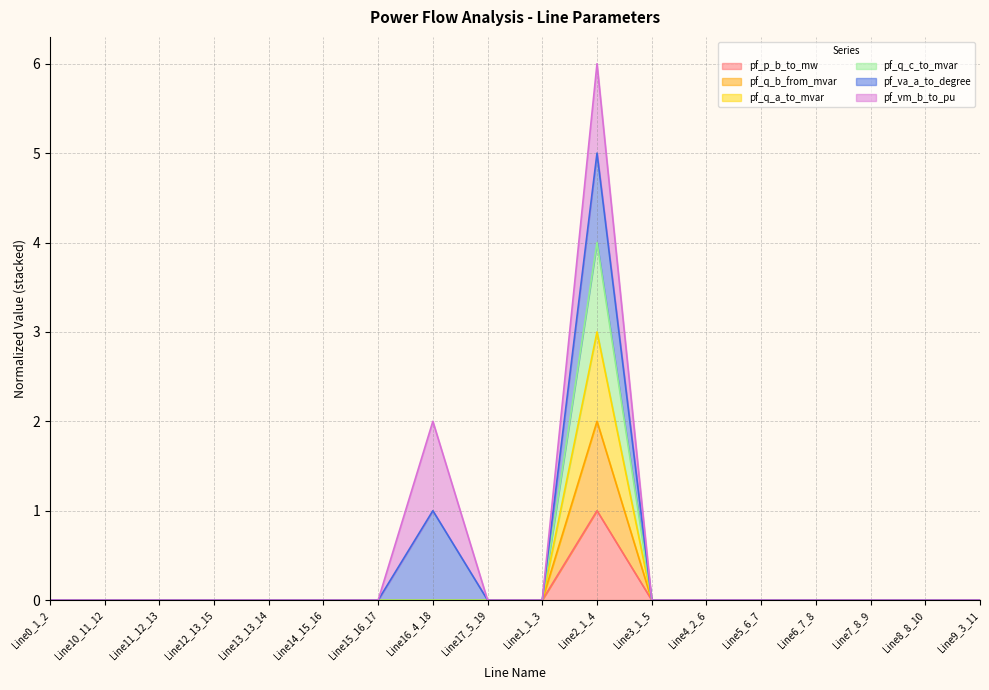

What is the sum of all pf_p_b_to_mw values?

1.0